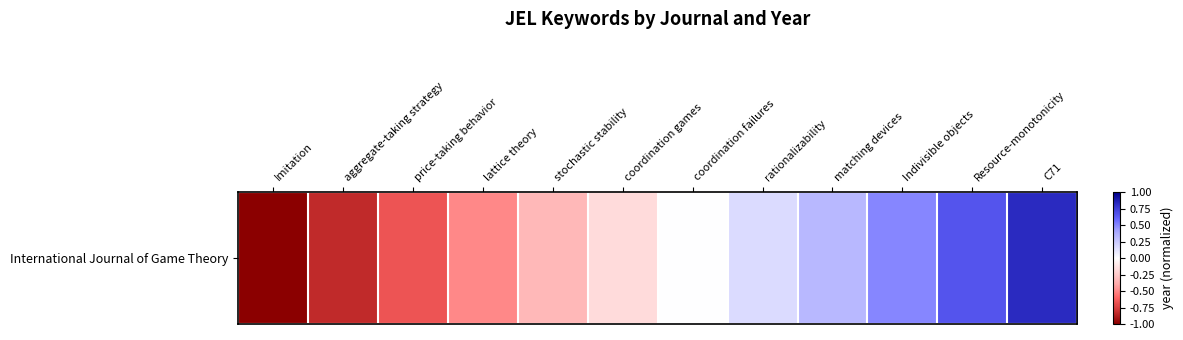

What value does the data have at price-taking behavior?

-0.7